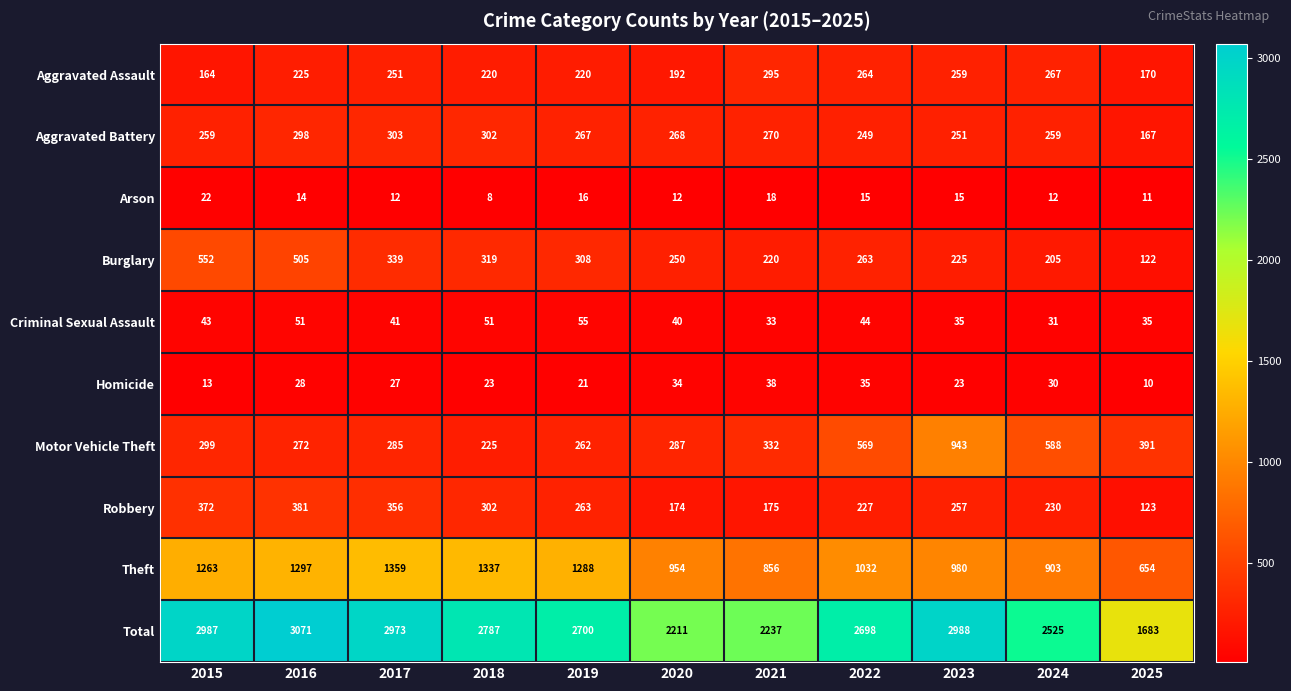

Count the number of categories in the chart.

11